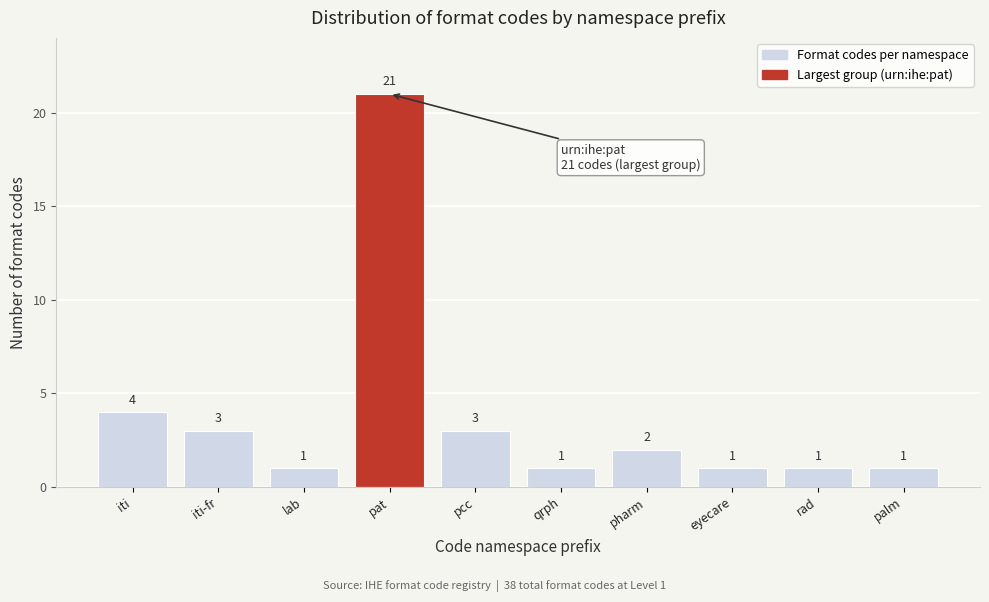

Reading left to right, list all the values displayed in this chart.

iti=4	iti-fr=3	lab=1	pat=21	pcc=3	qrph=1	pharm=2	eyecare=1	rad=1	palm=1